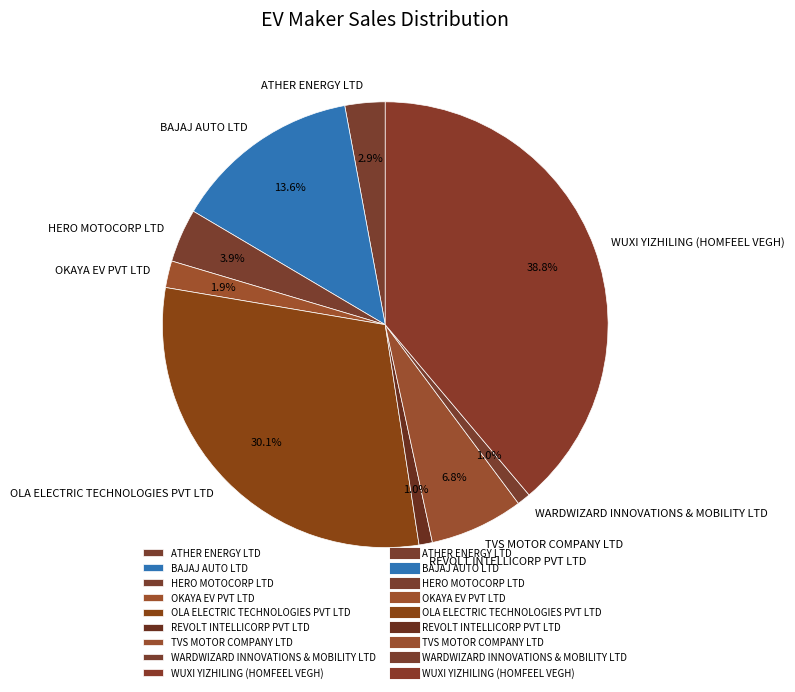

Count the number of slices in the pie.

9